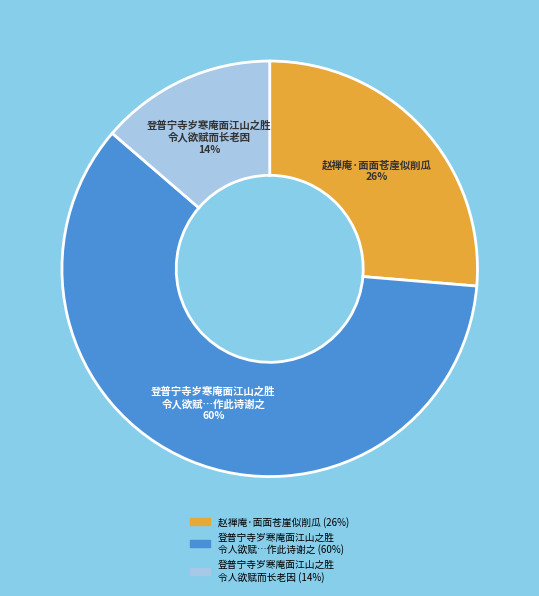

How many slices are in this pie chart?

3